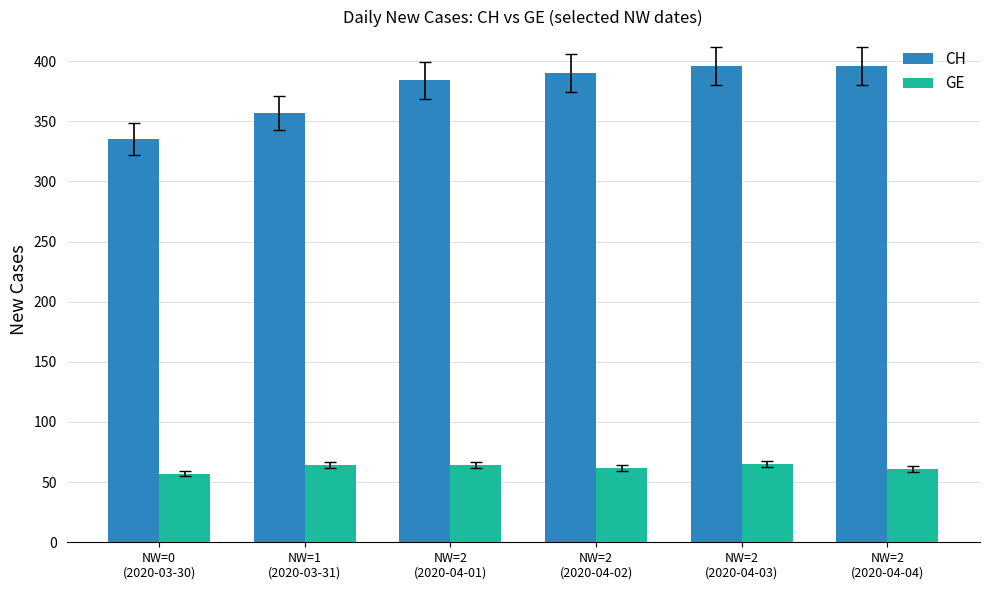

How many bars are there in each group?

2